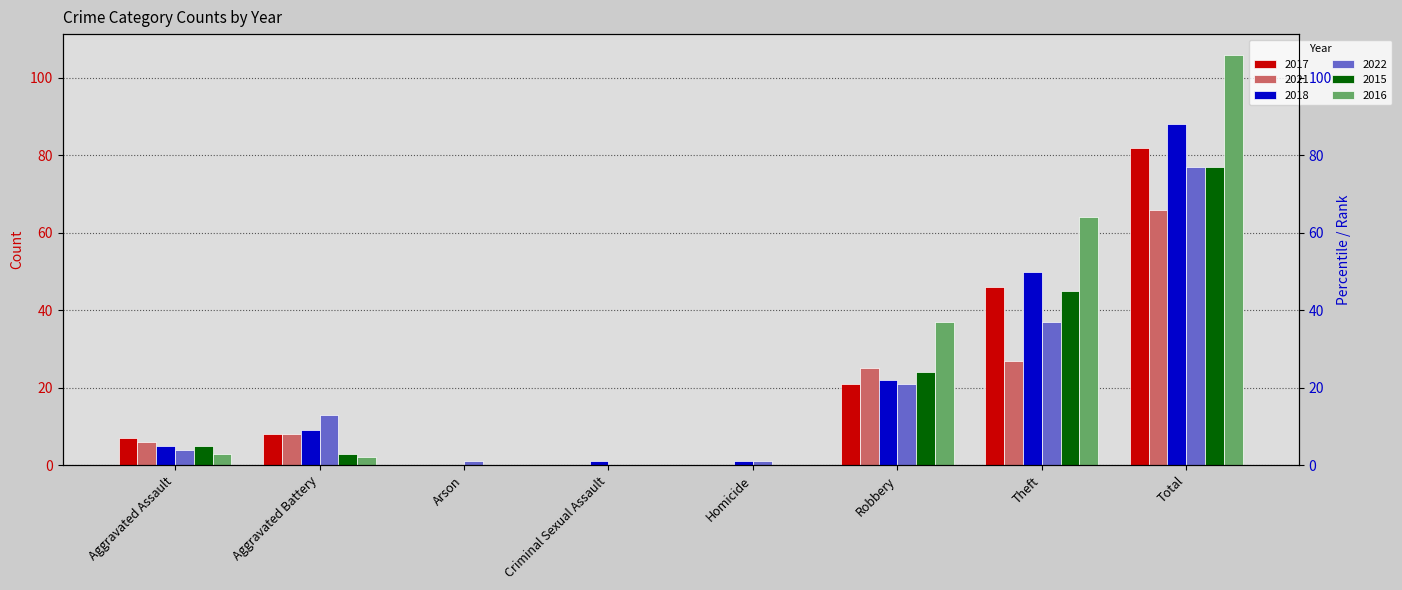

Reading left to right, what are all the values shown in this chart?

2017: 7	8	0	0	0	21	46	82
2021: 6	8	0	0	0	25	27	66
2018: 5	9	0	1	1	22	50	88
2022: 4	13	1	0	1	21	37	77
2015: 5	3	0	0	0	24	45	77
2016: 3	2	0	0	0	37	64	106